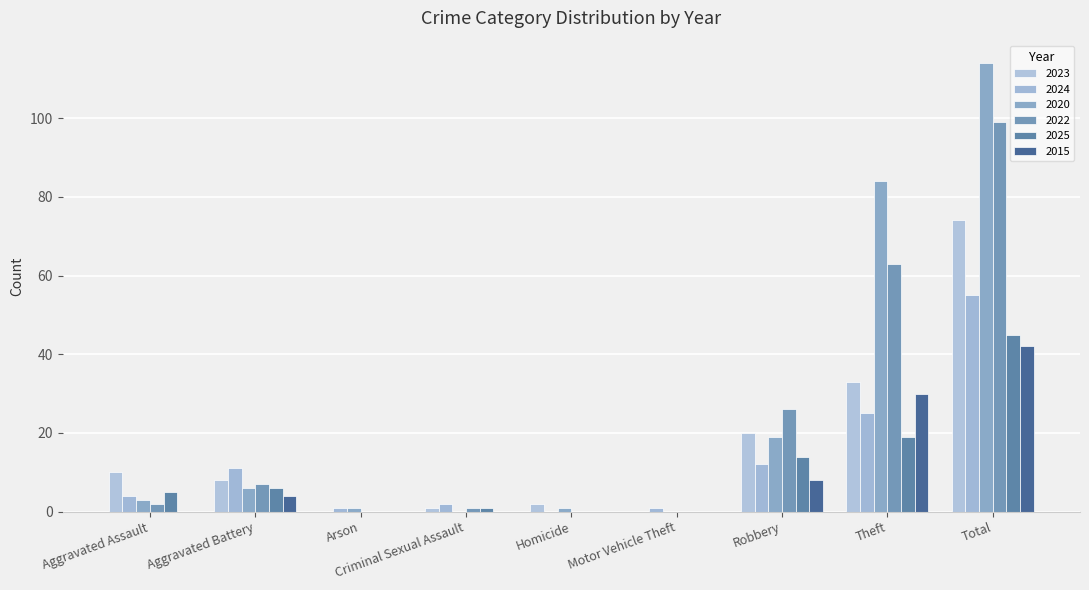

How many positive values does the 2024 series have?

8